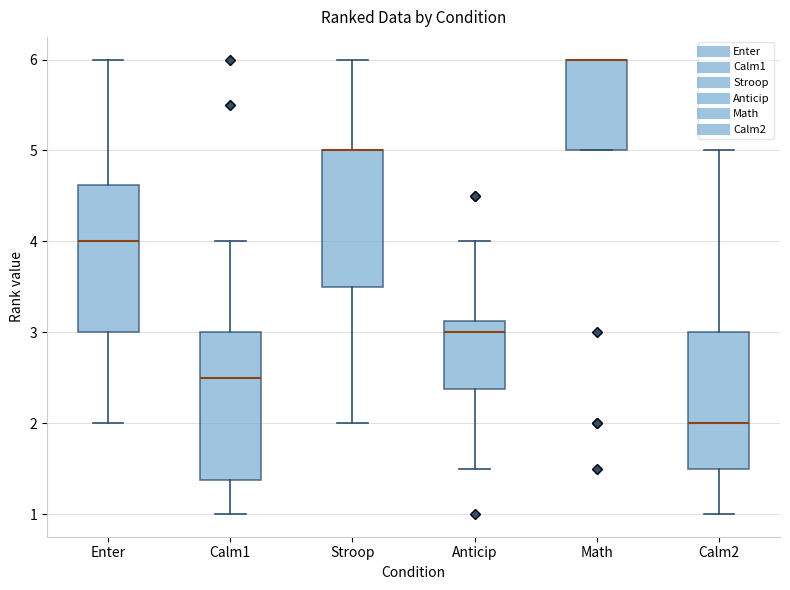

Where does the lower whisker of the box for Enter end on the y-axis? The values are not printed on the chart, so give them approximately, as read against the axis.

2.0